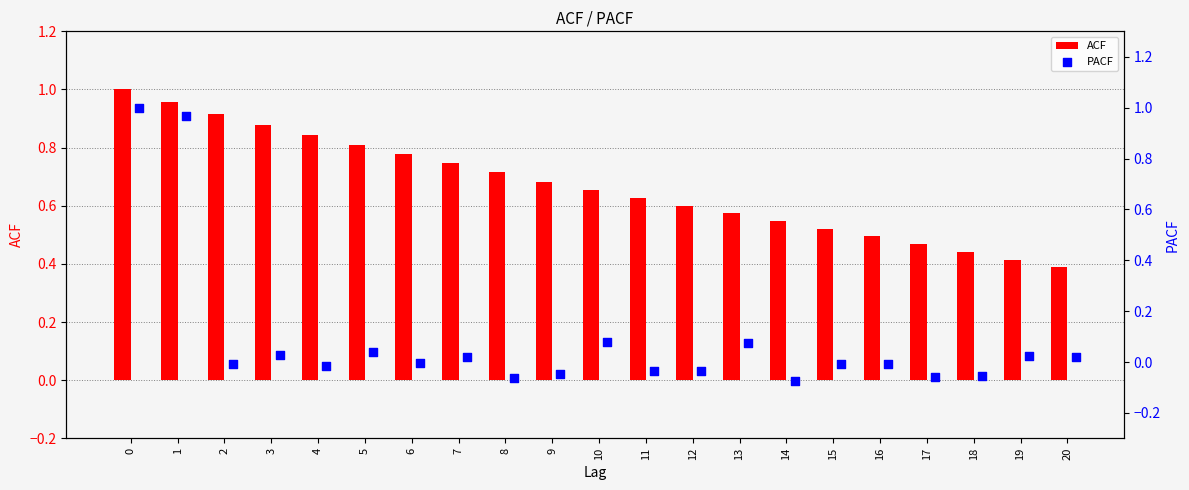

Which series reaches the maximum Y coordinate?

ACF